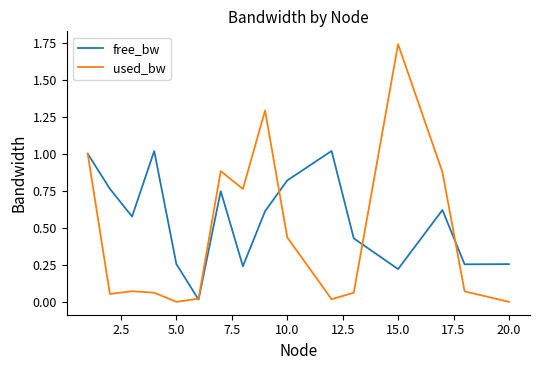

List the series in order of their peak value, highest first.

used_bw, free_bw